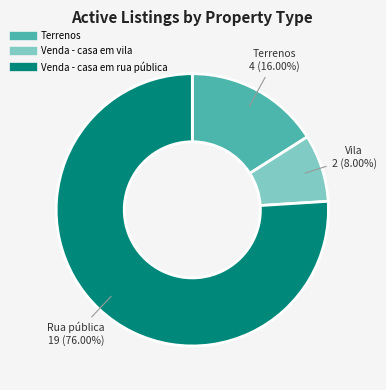

To the nearest percent, what is the difference between the largest and smallest slice percentages?

68%